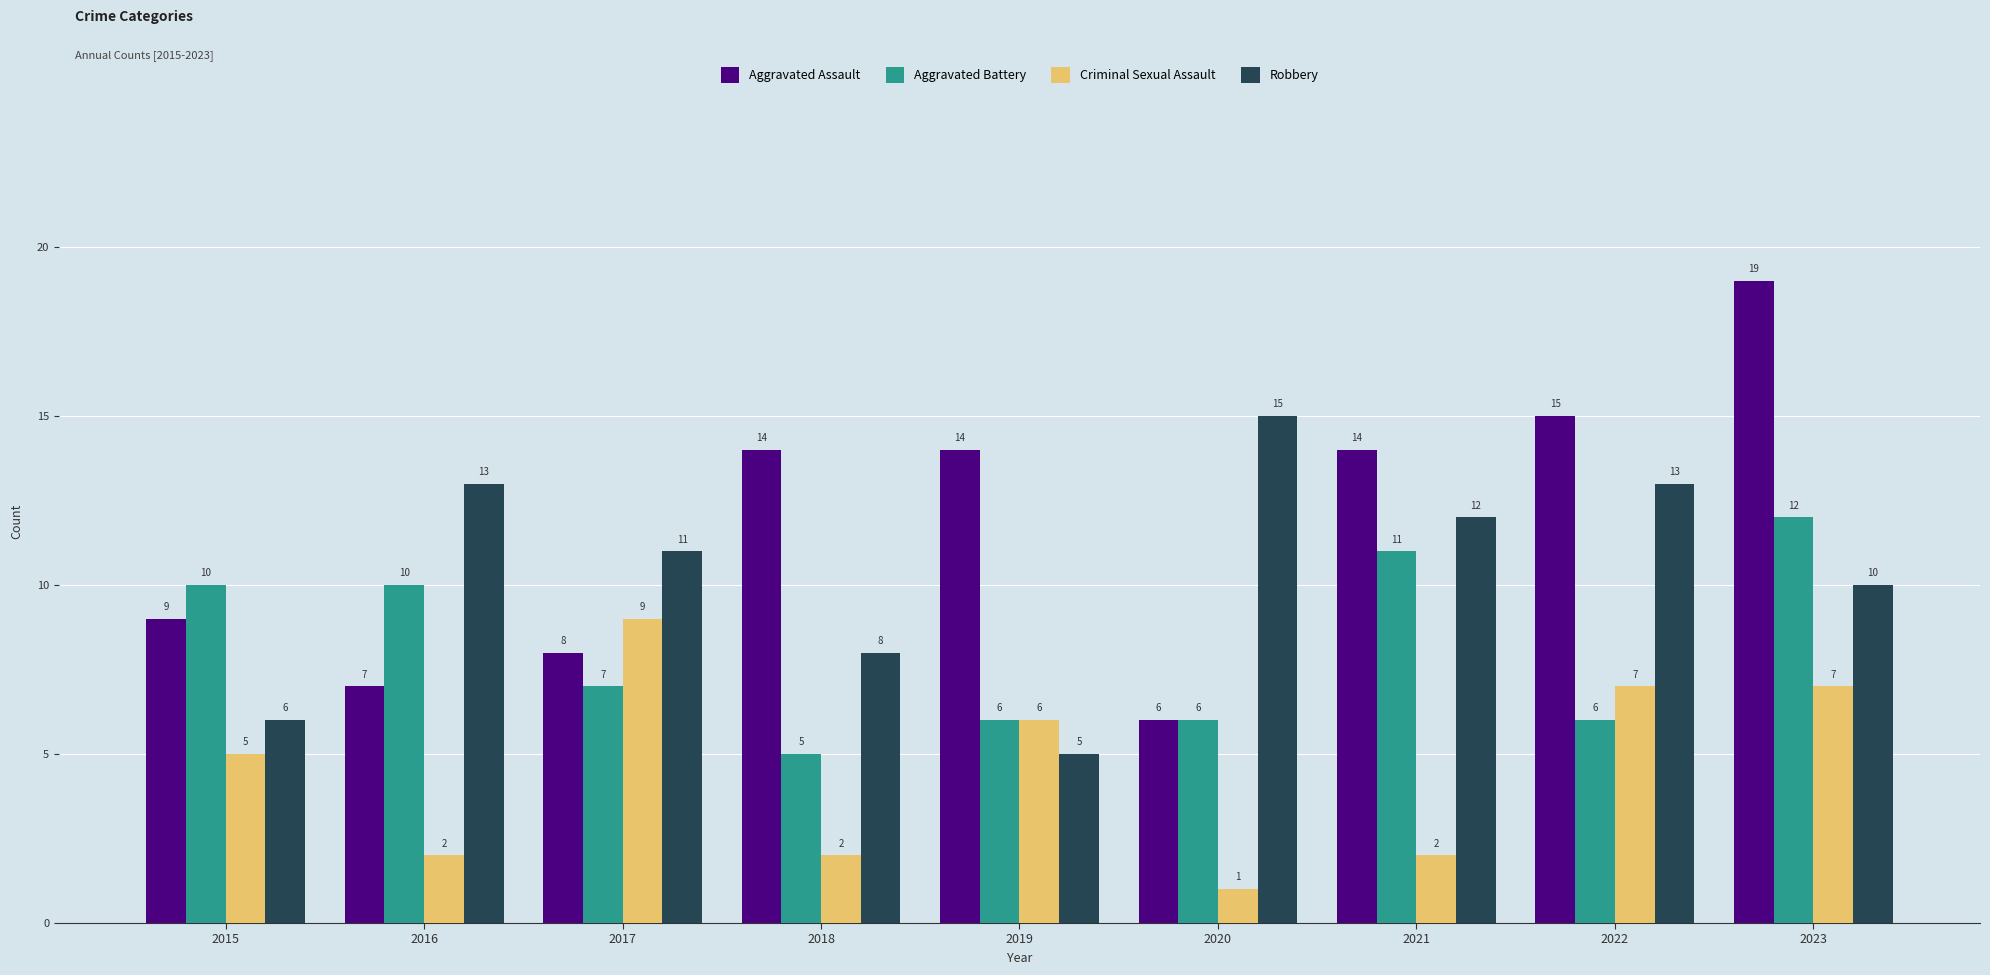

At which category is the sum across all series the highest?

2023